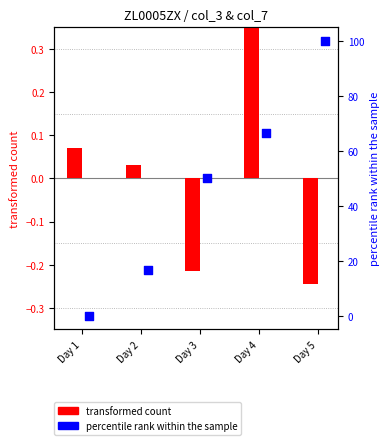

Which series has the widest spread of Y values?

percentile rank within the sample